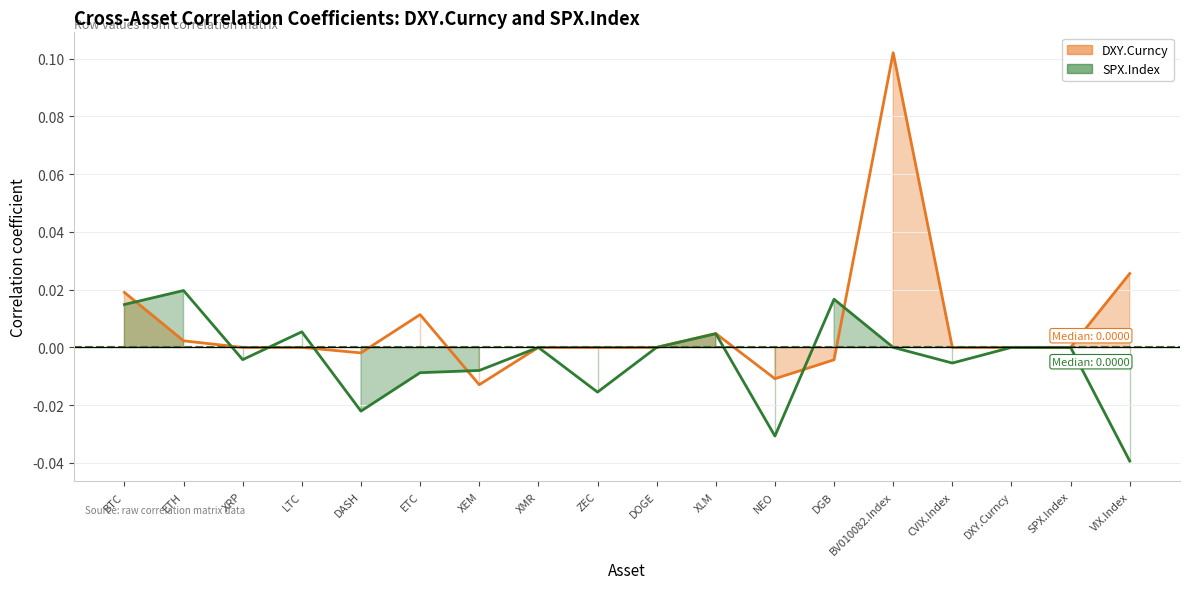

At which label is DXY.Curncy closest to 0?

LTC